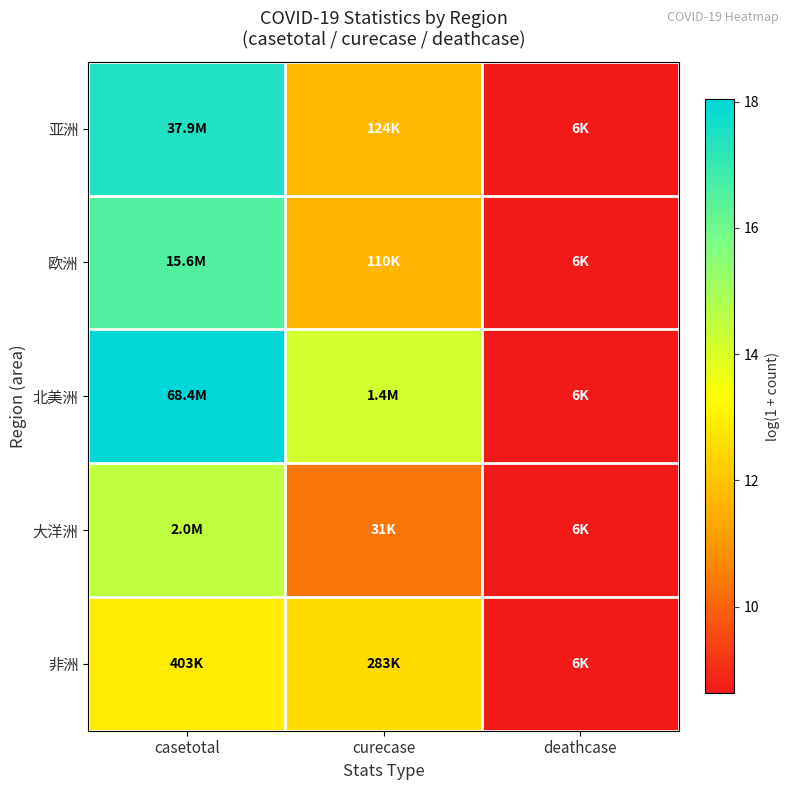

Between deathcase and casetotal, which is larger?

casetotal